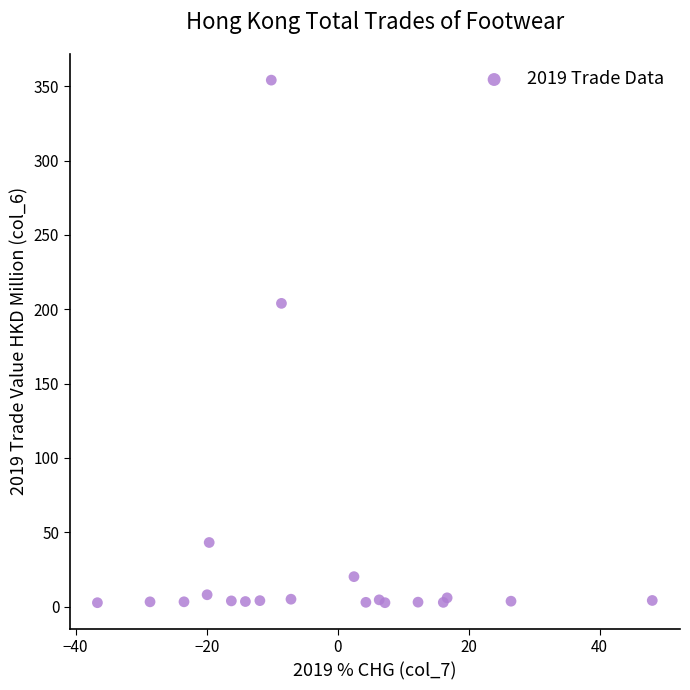

What Y value in the scatter plot is closest to 178?

203.9